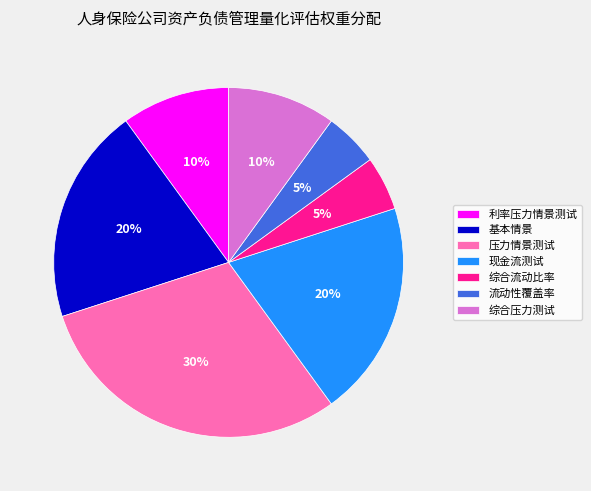

Is it true that 流动性覆盖率 is 1% of the pie?

False